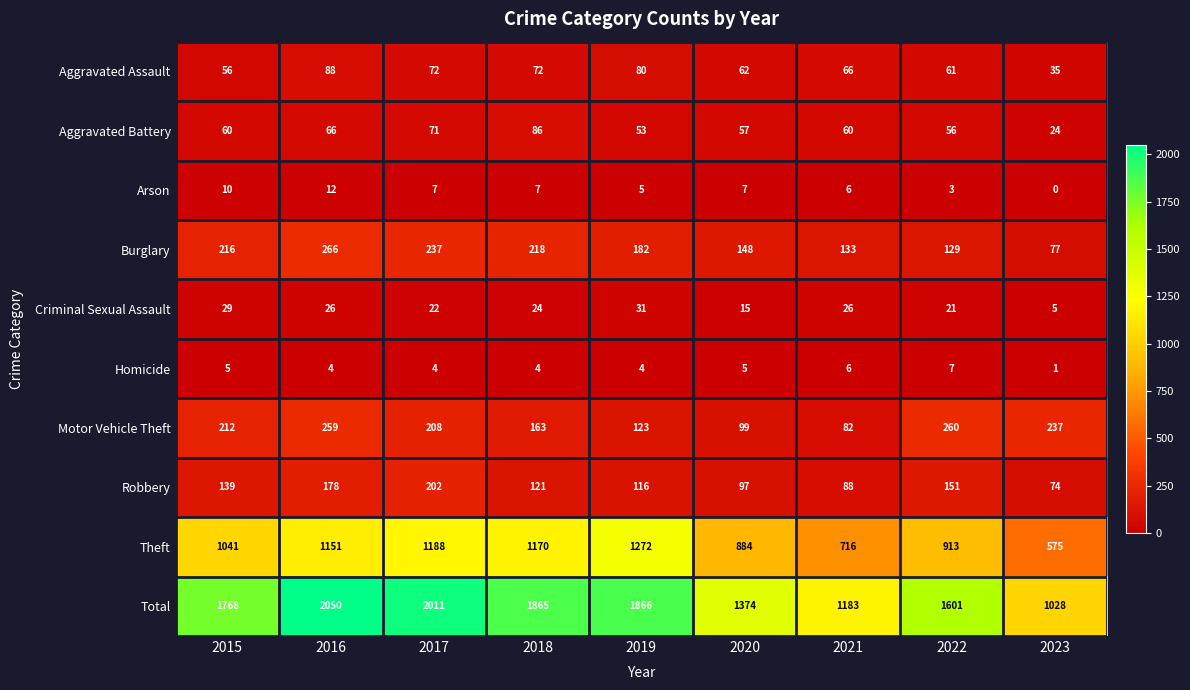

Where is Robbery nearest to the value 138?

2015